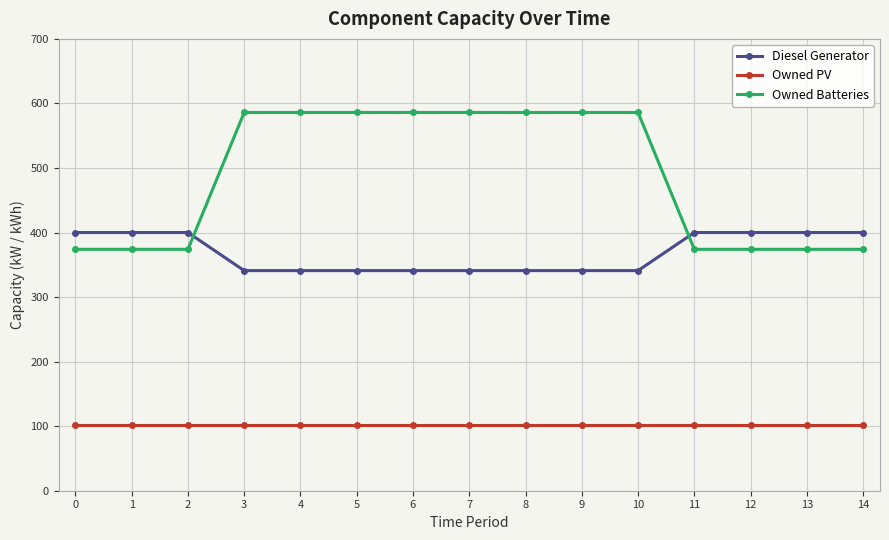

Reading left to right, what are all the values shown in this chart?

Diesel Generator: 0=400	1=400	2=400	3=341	4=341	5=341	6=341	7=341	8=341	9=341	10=341	11=400	12=400	13=400	14=400
Owned PV: 0=102	1=102	2=102	3=102	4=102	5=102	6=102	7=102	8=102	9=102	10=102	11=102	12=102	13=102	14=102
Owned Batteries: 0=374	1=374	2=374	3=586	4=586	5=586	6=586	7=586	8=586	9=586	10=586	11=374	12=374	13=374	14=374